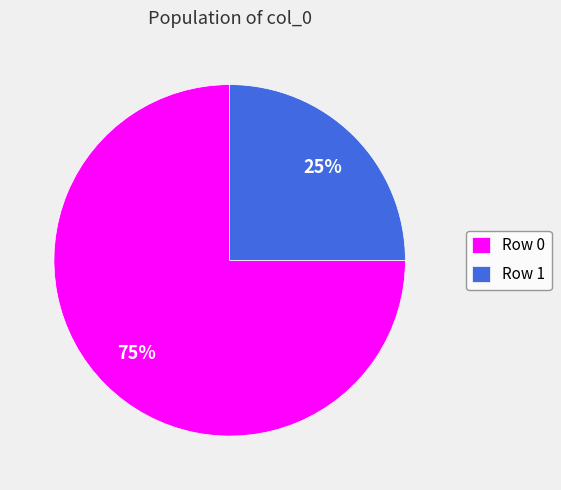

To the nearest percent, what percentage of the pie is Row 0?

75%